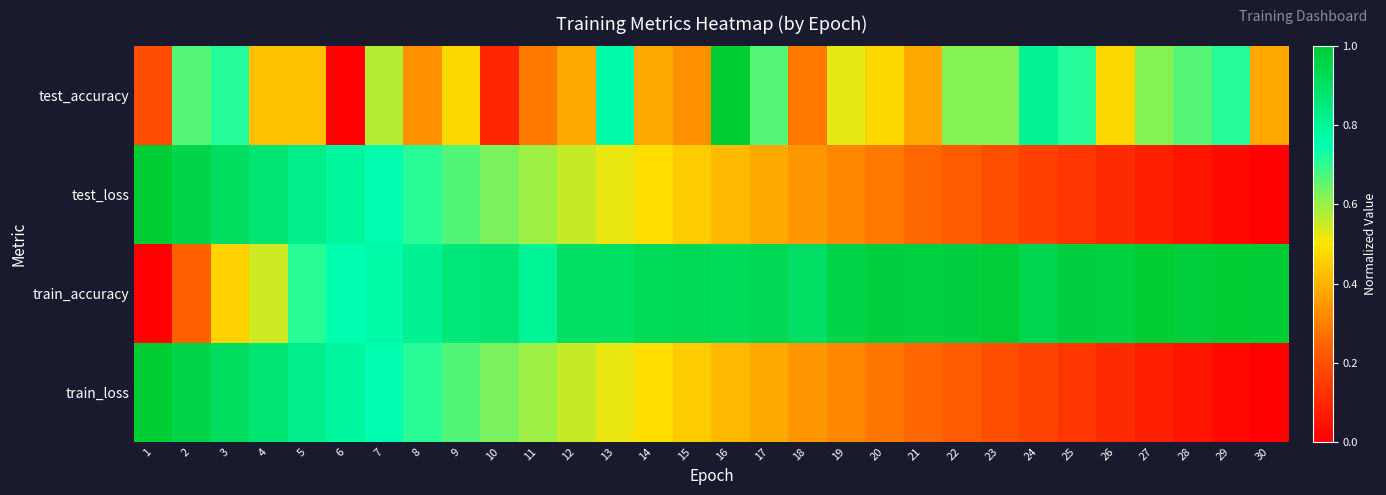

At how many categories does at least one series exceed 0?

30